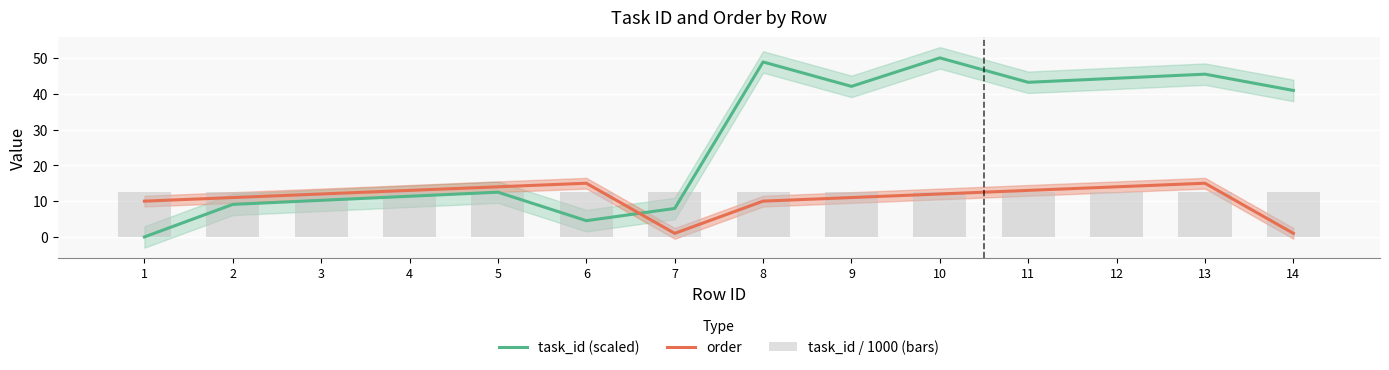

At which category is the sum across all series the highest?

10